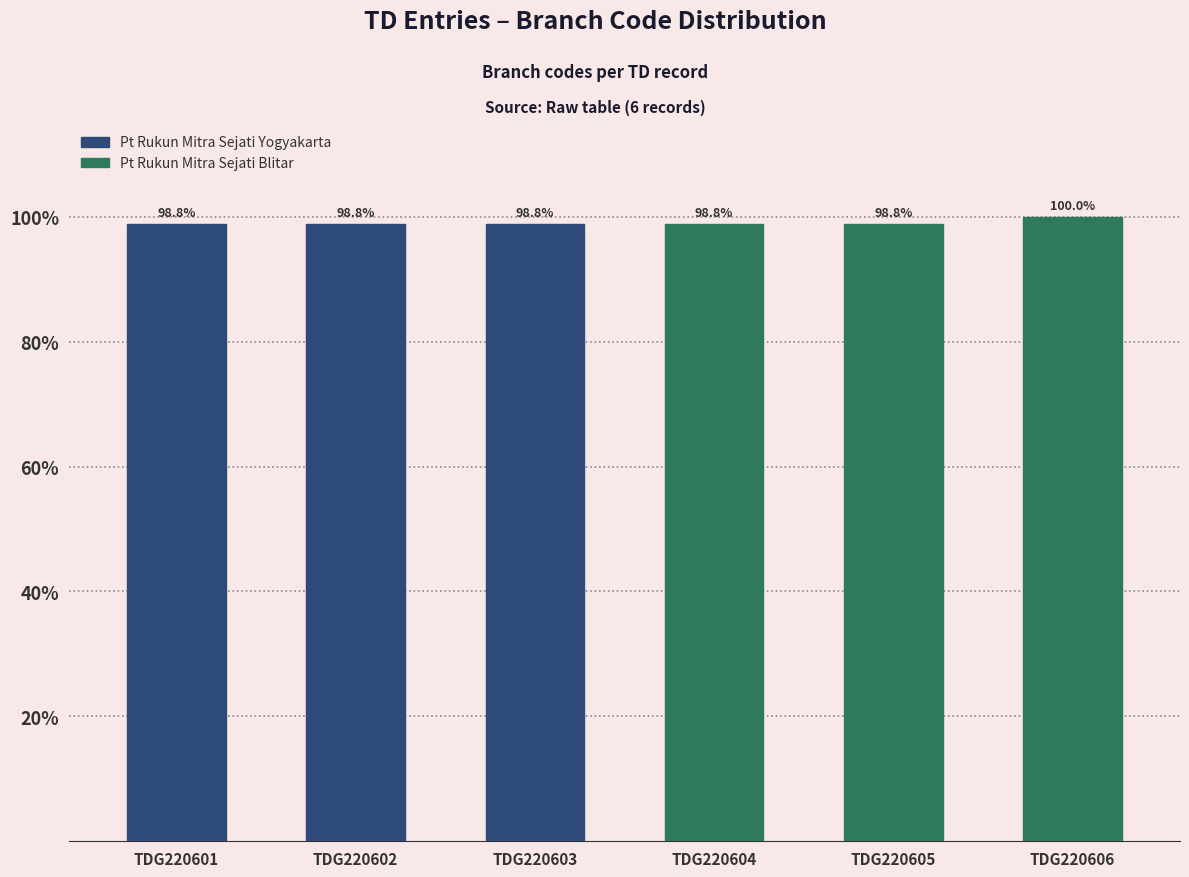

Count the number of data series in this chart.

1